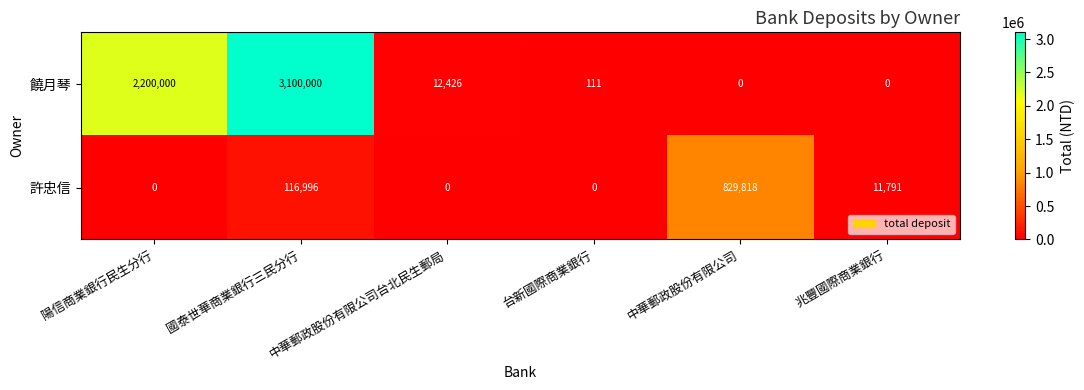

At 中華郵政股份有限公司, list the series in order from largest to smallest.

許忠信, 饒月琴